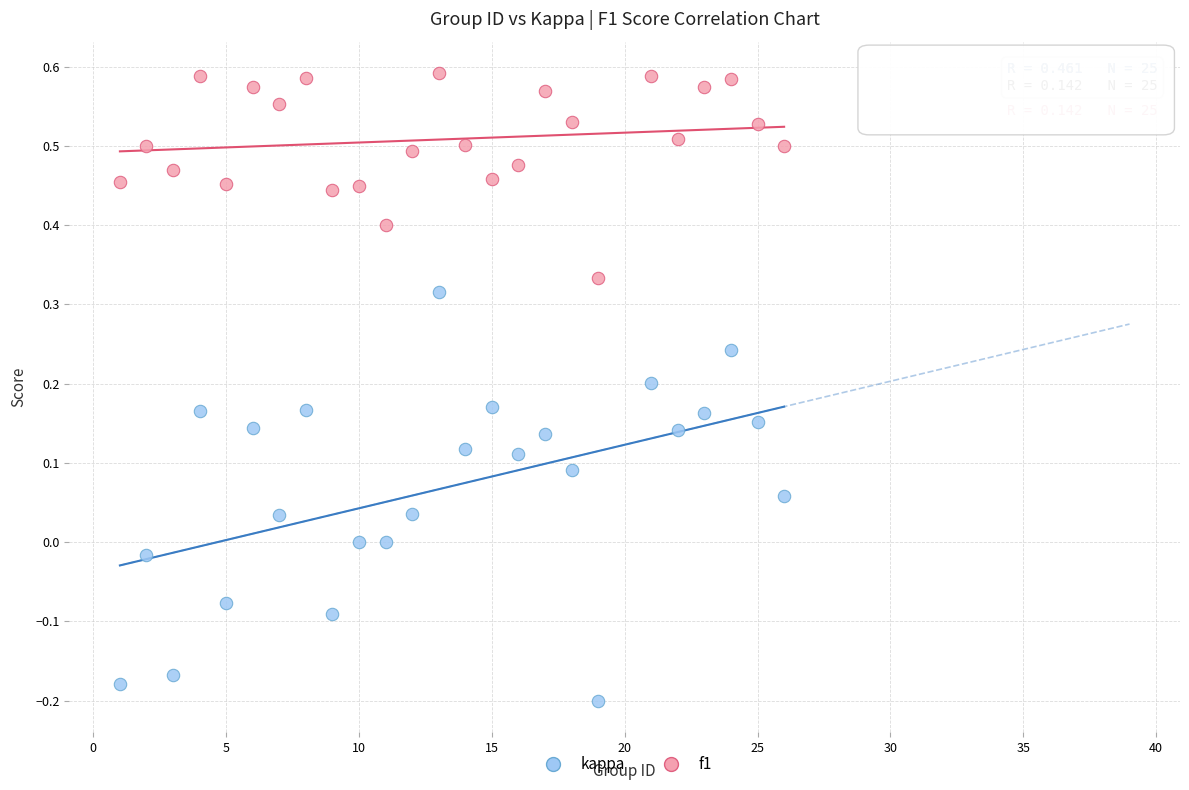

Which series has the largest Y range (max minus min)?

kappa